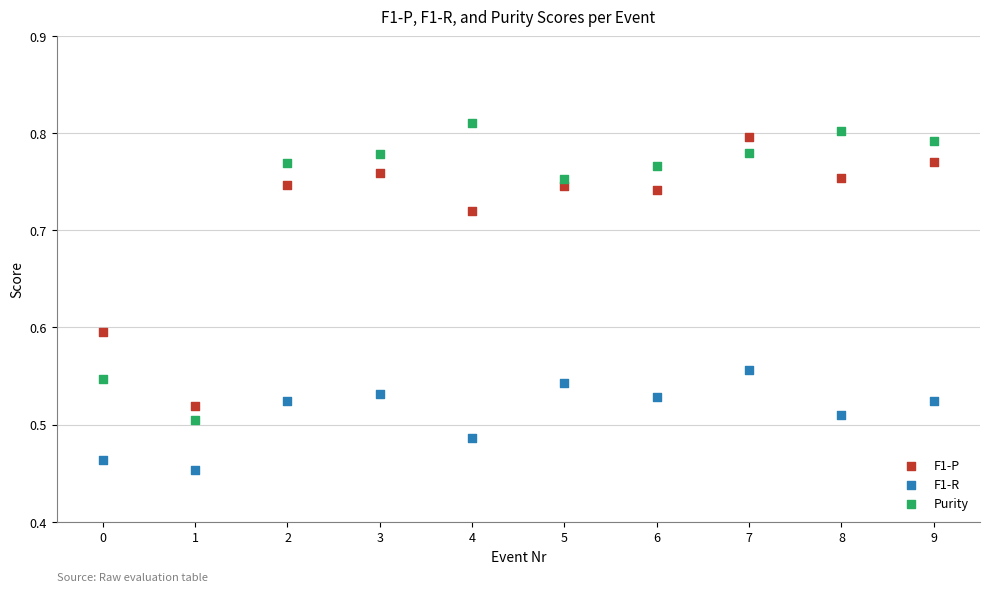

Across all data points, what is the range of Y values (max minus min)?

0.4